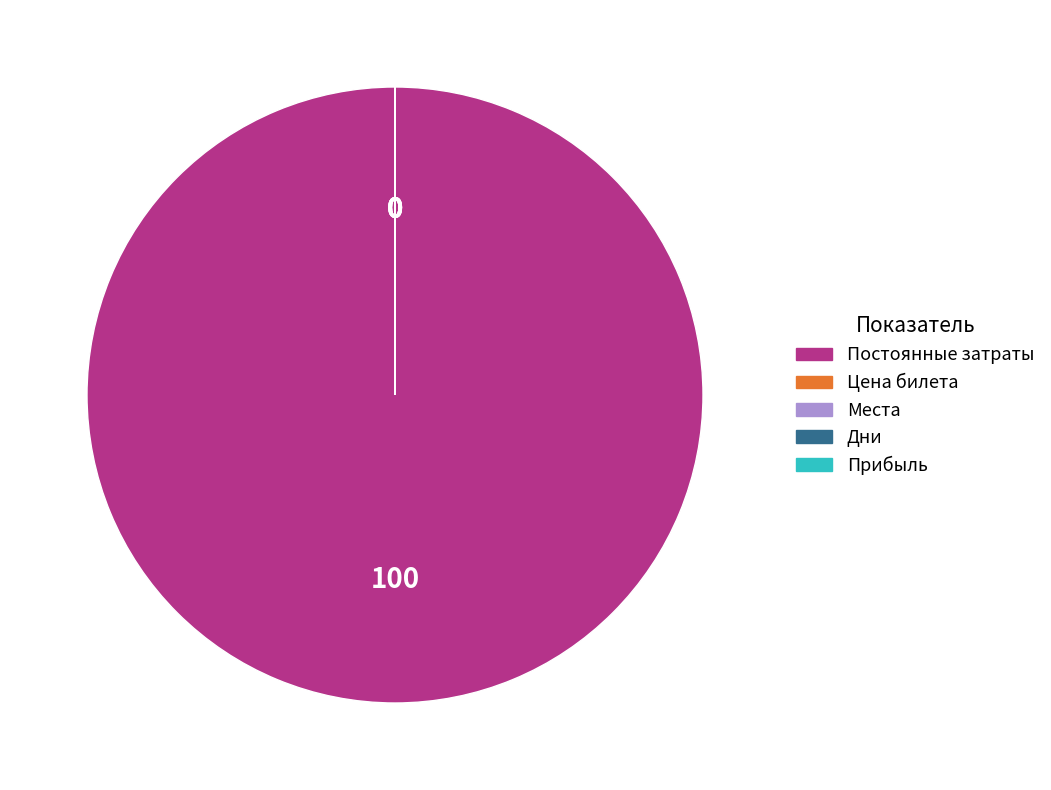

What is the largest slice in the pie chart?

Постоянные затраты